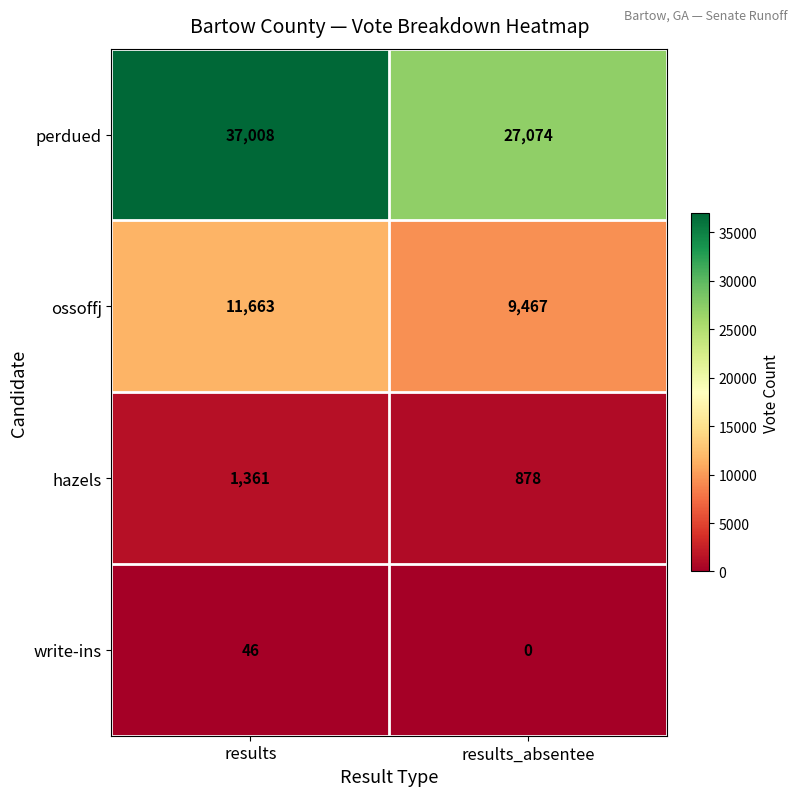

Which label corresponds to the smallest value in the chart?

results_absentee